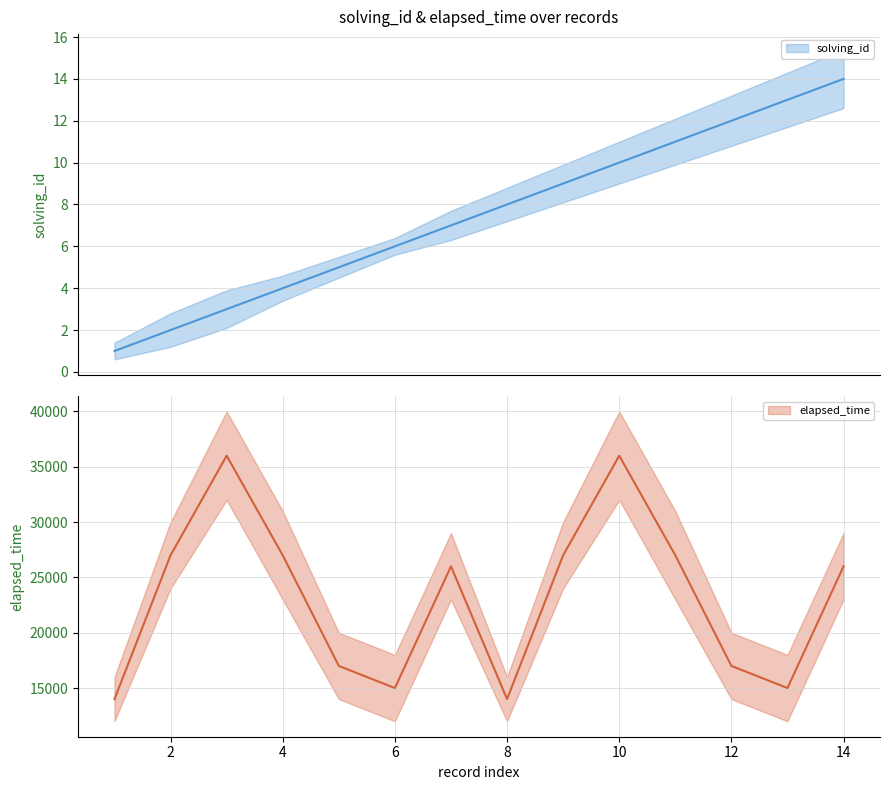

What is the highest value of the solving_id series?

14